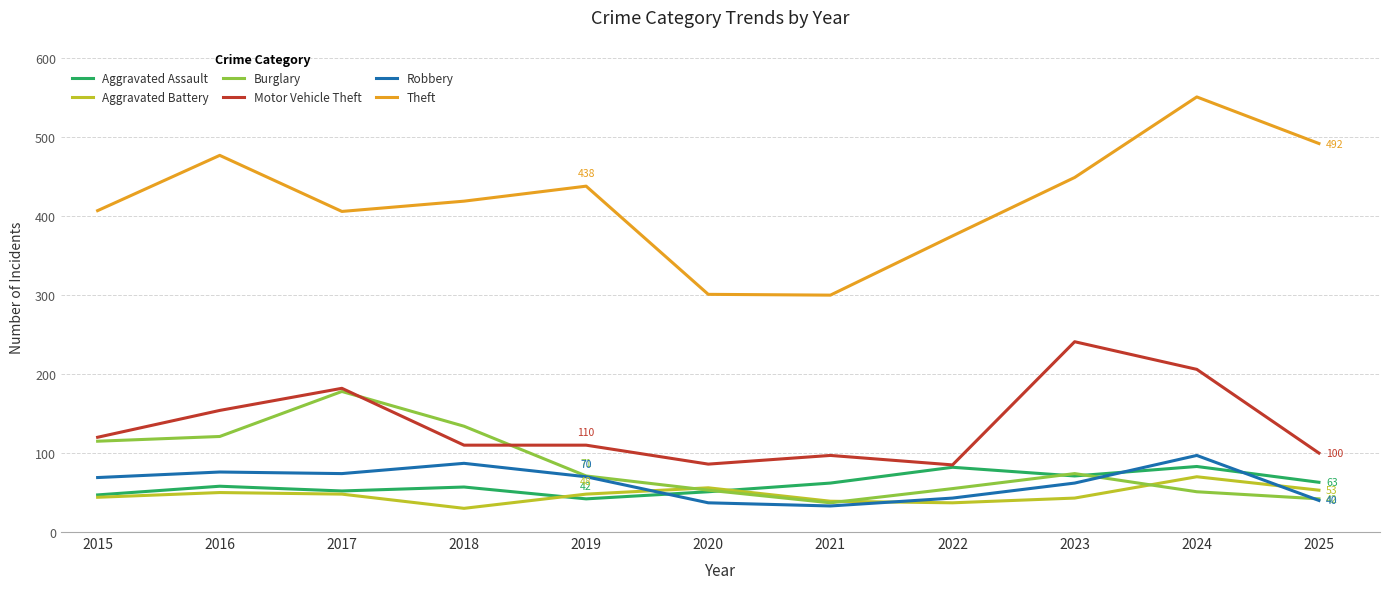

What is the value of the Robbery point at the 2nd from the left?

76